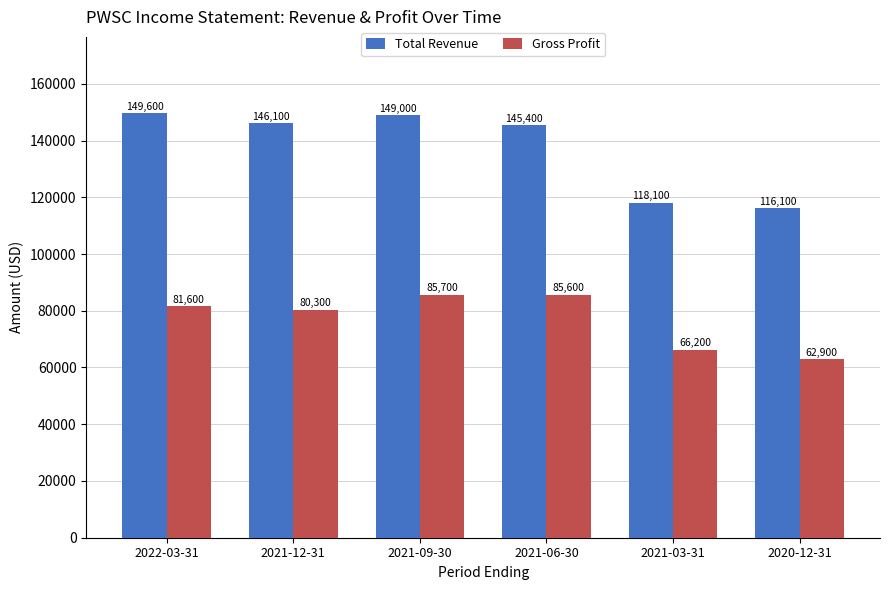

At which category is the sum across all series the highest?

2021-09-30